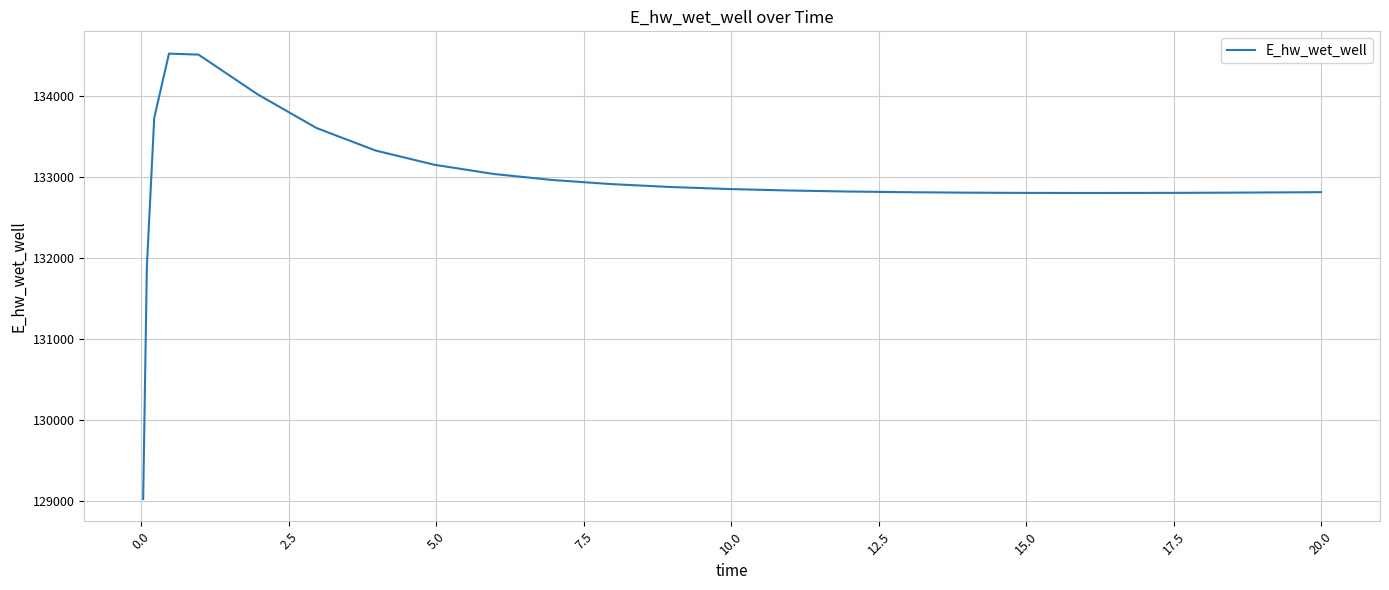

What is the greatest value displayed?

134519.3